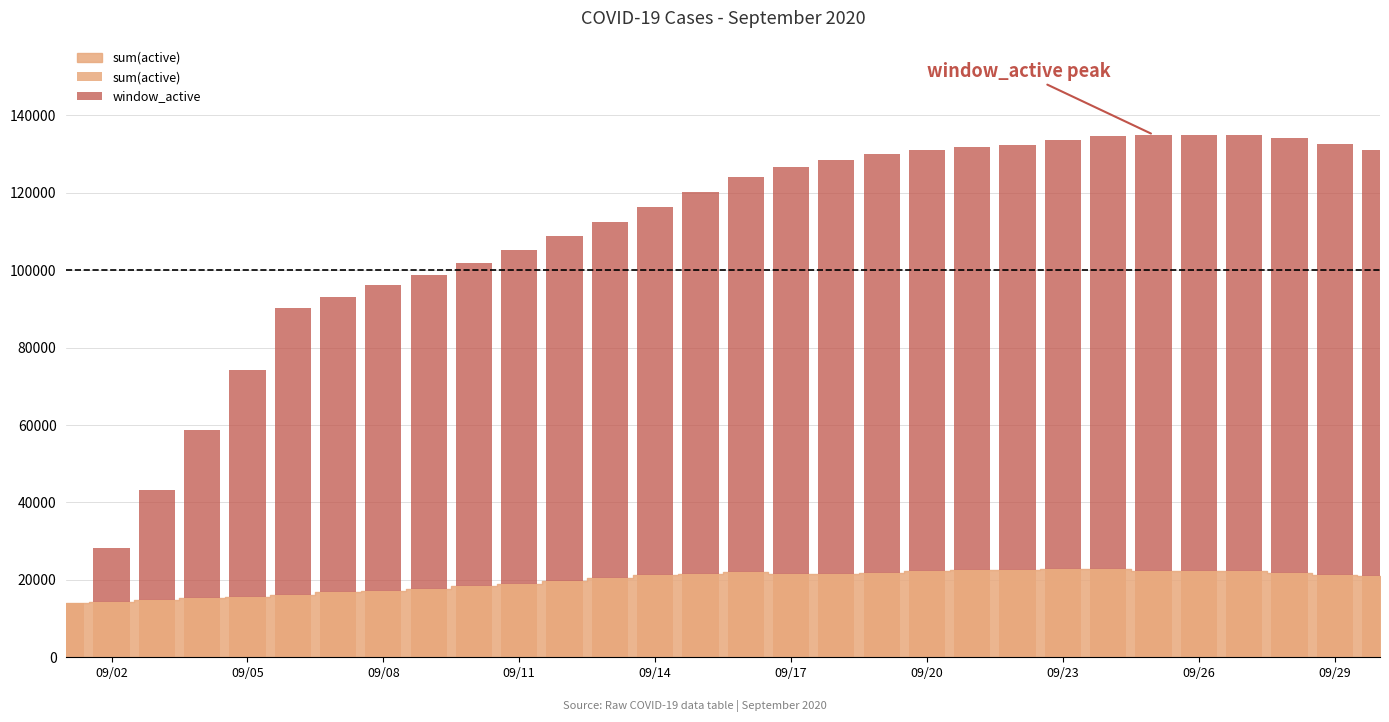

What is the maximum value for sum(active)?

22768